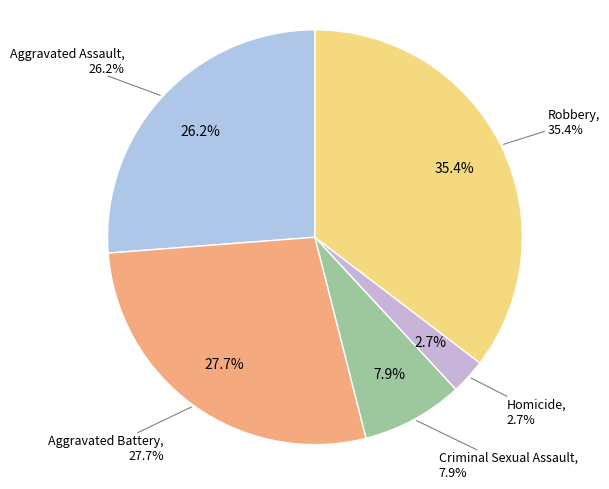

Is there any slice that represents more than half of the pie?

No